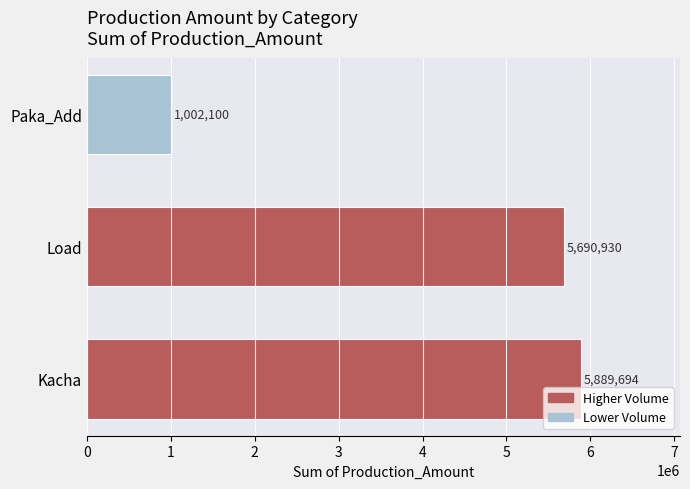

What is the label of the 3rd bar from the right?

Kacha